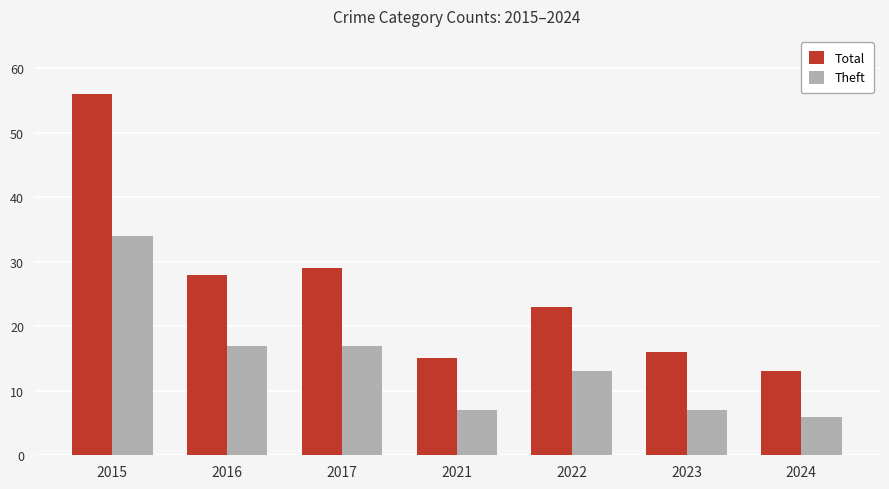

Rank the series by their average value, from highest to lowest.

Total, Theft